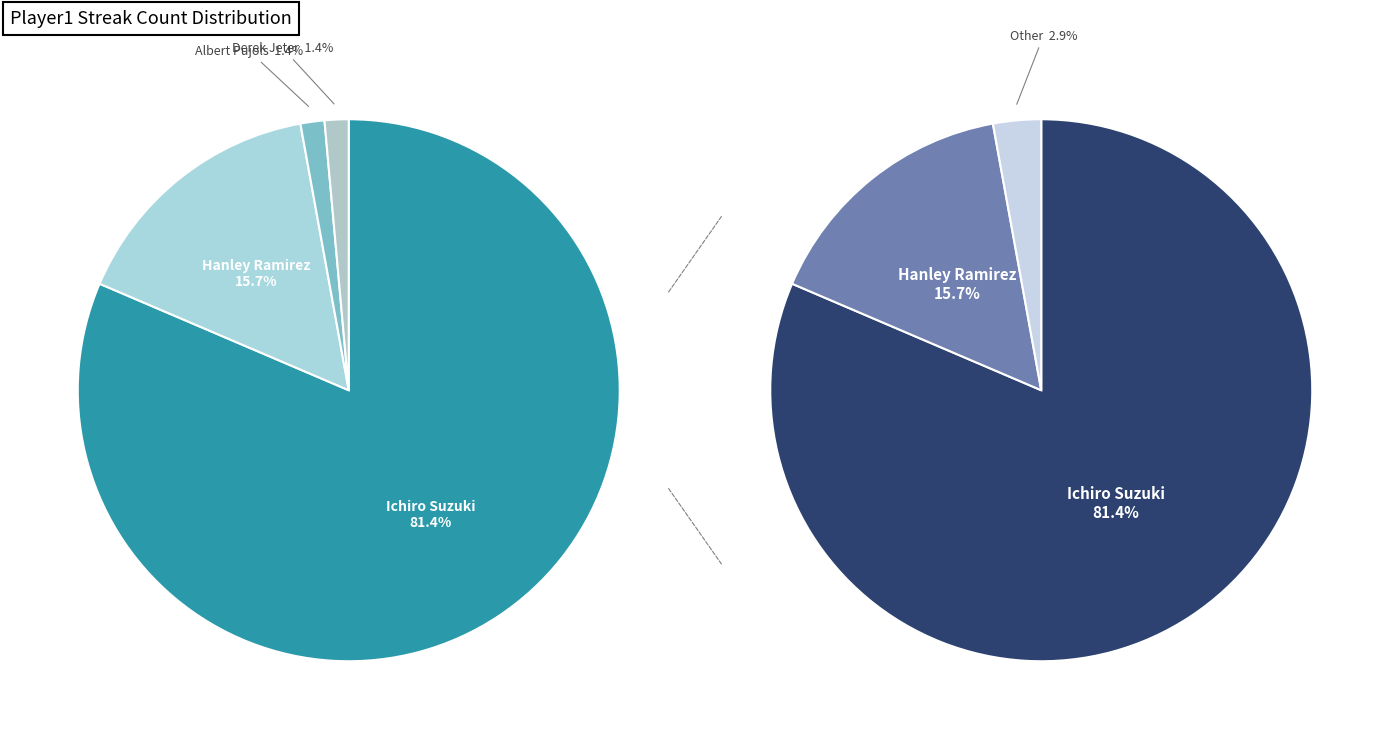

Which has a higher value, Derek Jeter or Ichiro Suzuki?

Ichiro Suzuki